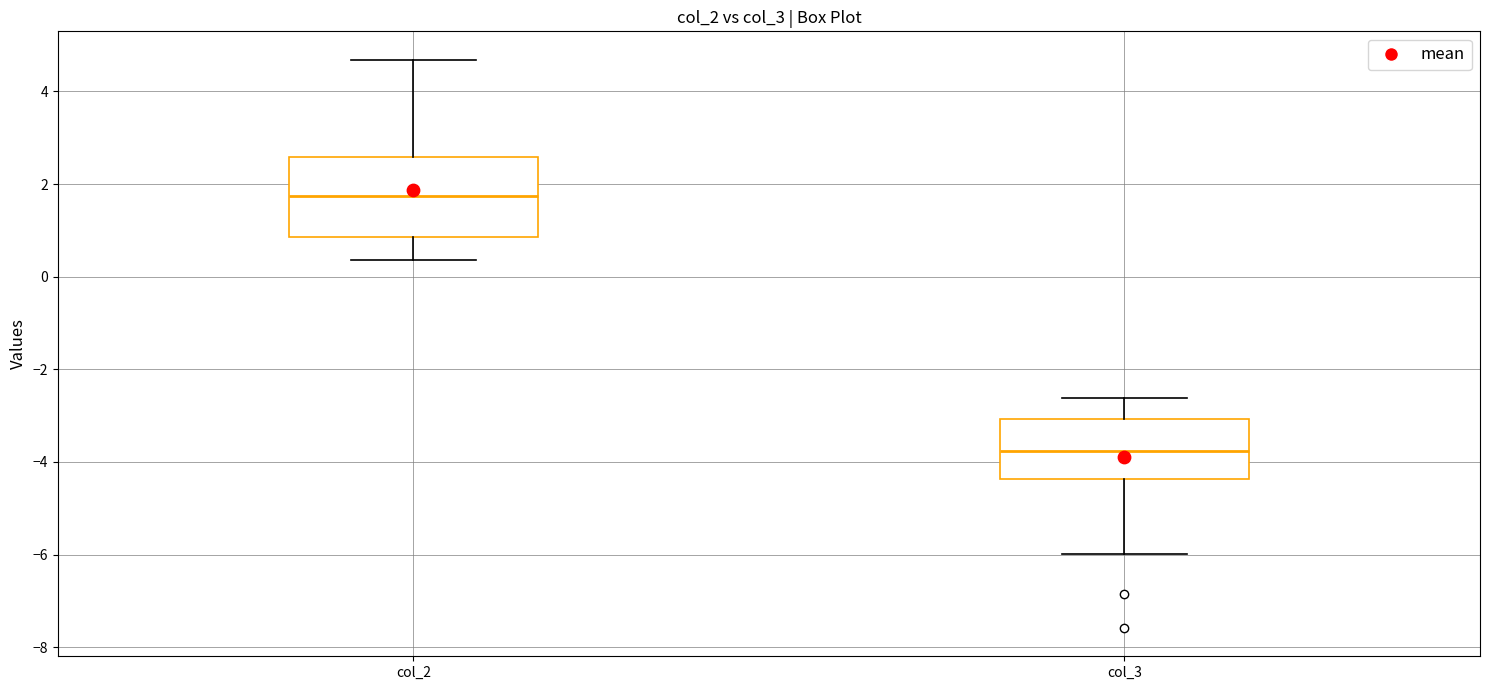

Which box has the highest median line?

col_2